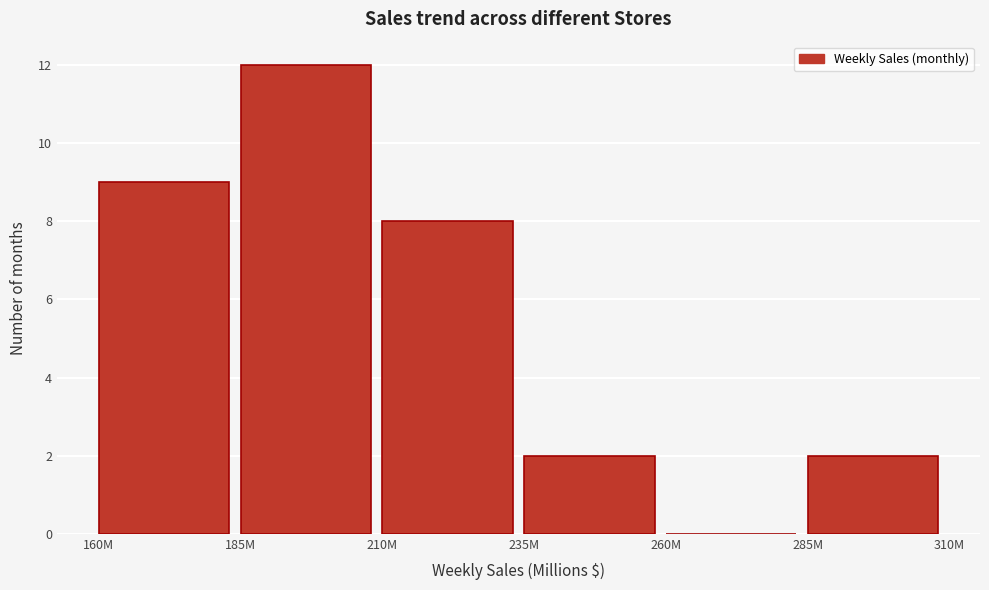

Reading left to right, transcribe all the data shown in this chart.

160M=9	185M=12	210M=8	235M=2	260M=0	285M=2